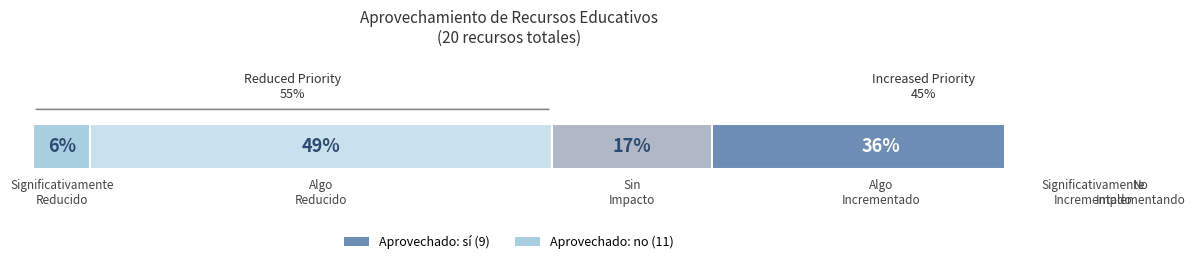

Where is sí nearest to the value 15?

2